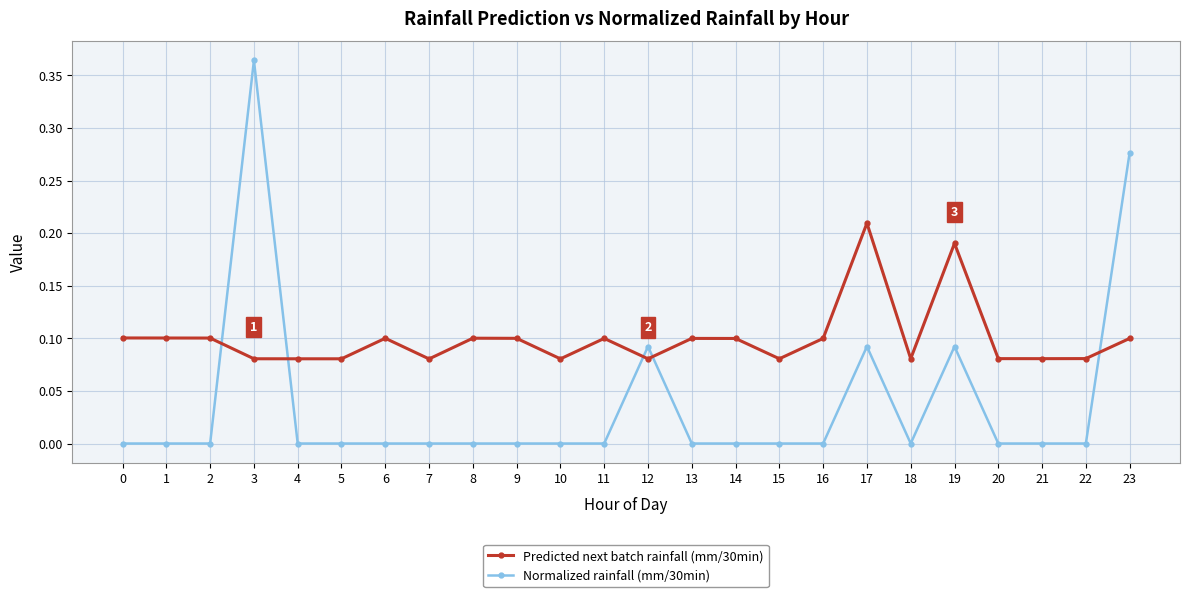

At which category is the sum across all series the highest?

3